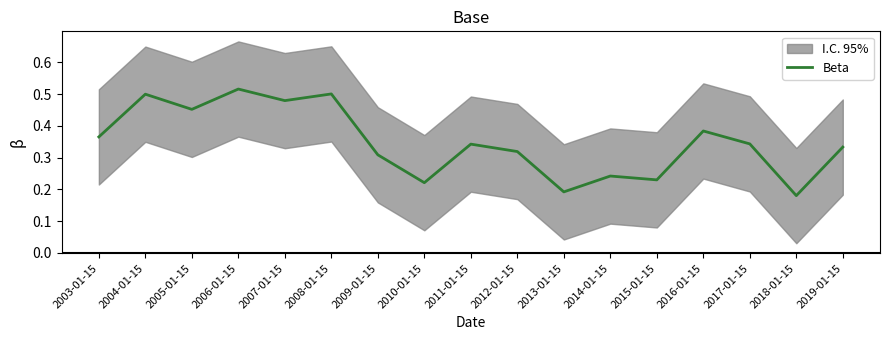

Between 2019-01-15 and 2011-01-15, which is larger?

2011-01-15